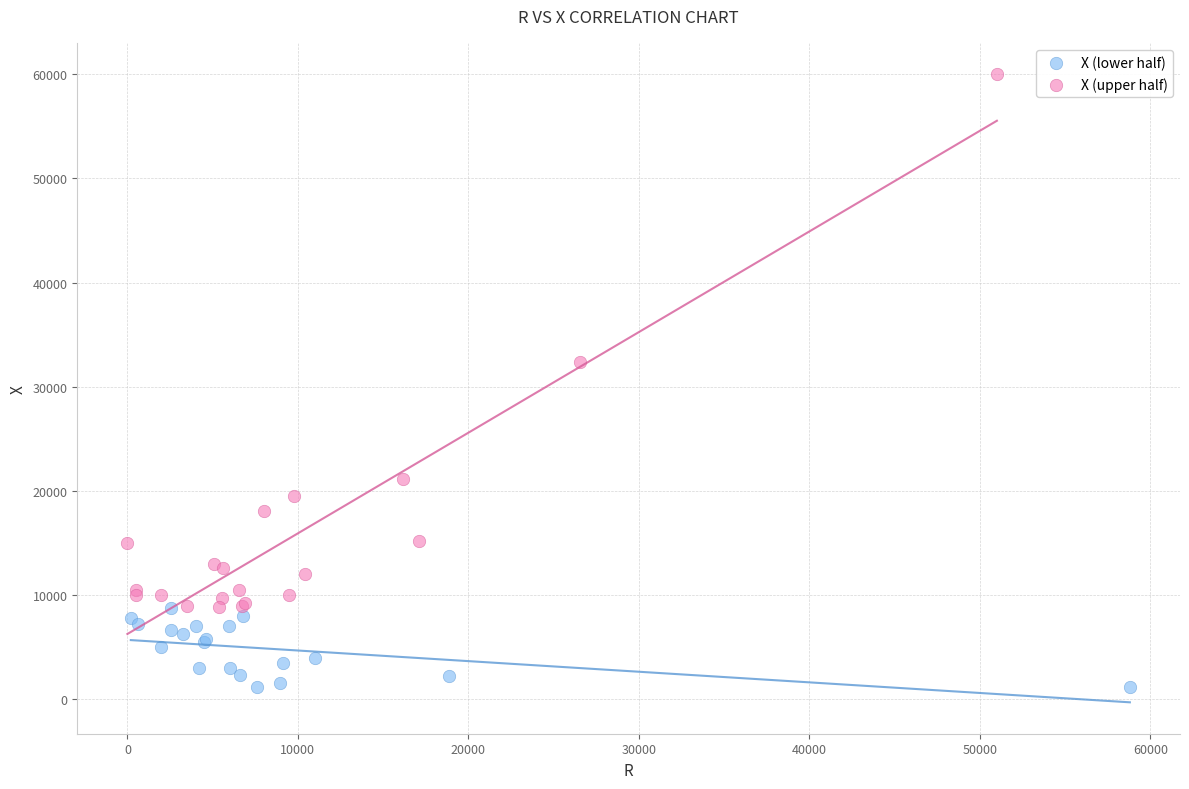

Which series reaches the minimum Y coordinate?

X (lower half)